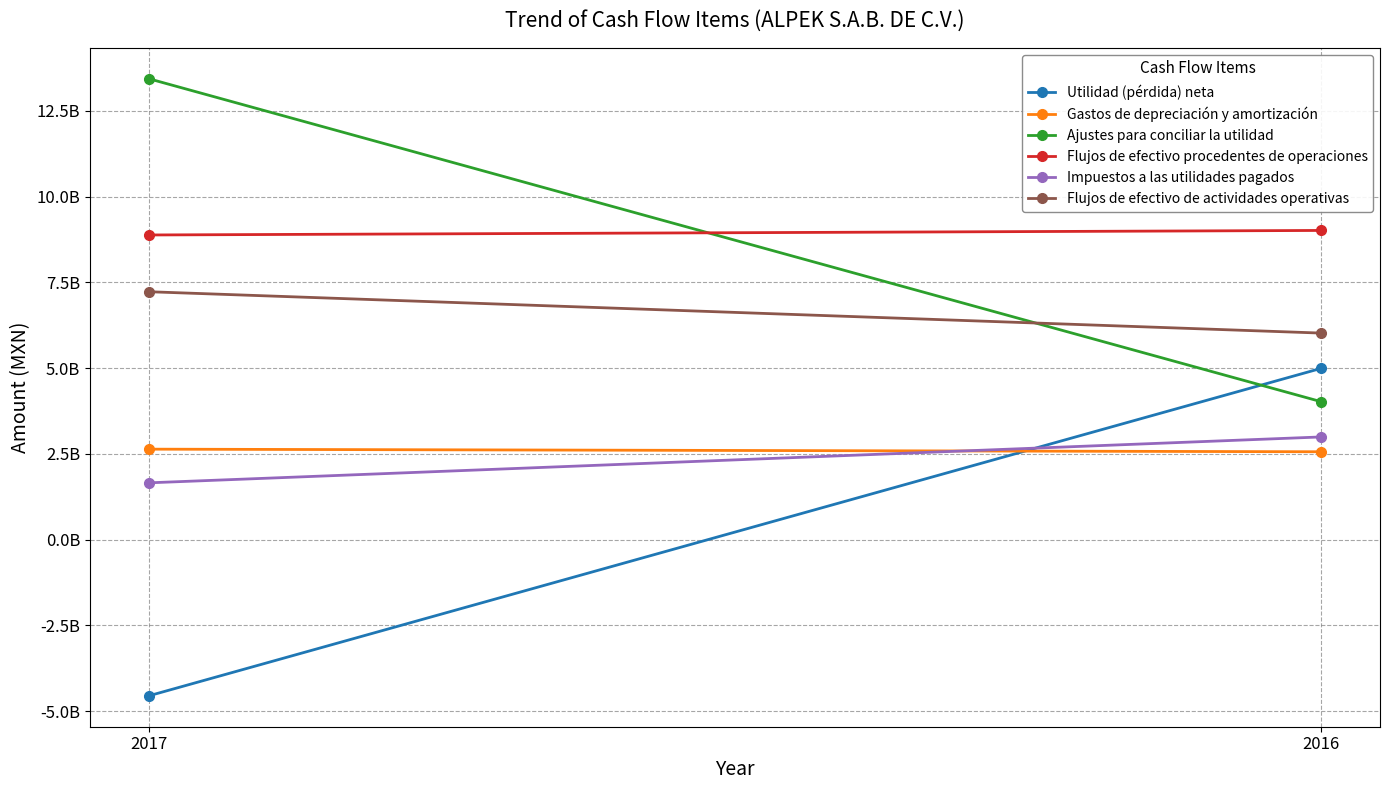

List the series in order of their peak value, highest first.

Ajustes para conciliar la utilidad, Flujos de efectivo procedentes de operaciones, Flujos de efectivo de actividades operativas, Utilidad (pérdida) neta, Impuestos a las utilidades pagados, Gastos de depreciación y amortización